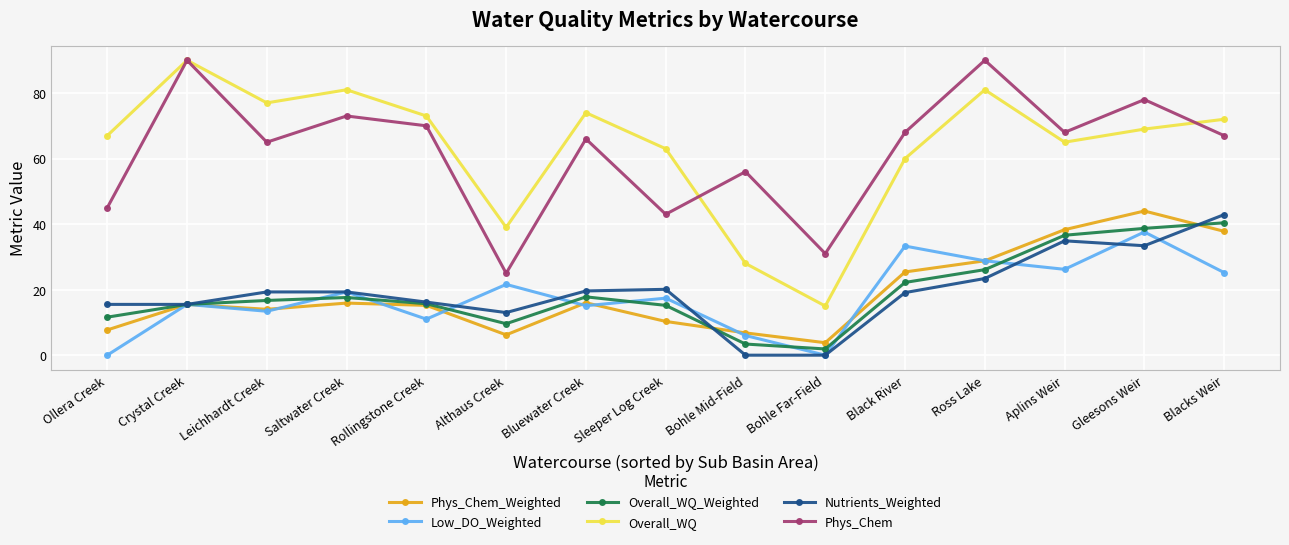

Does the chart have visible grid lines?

Yes